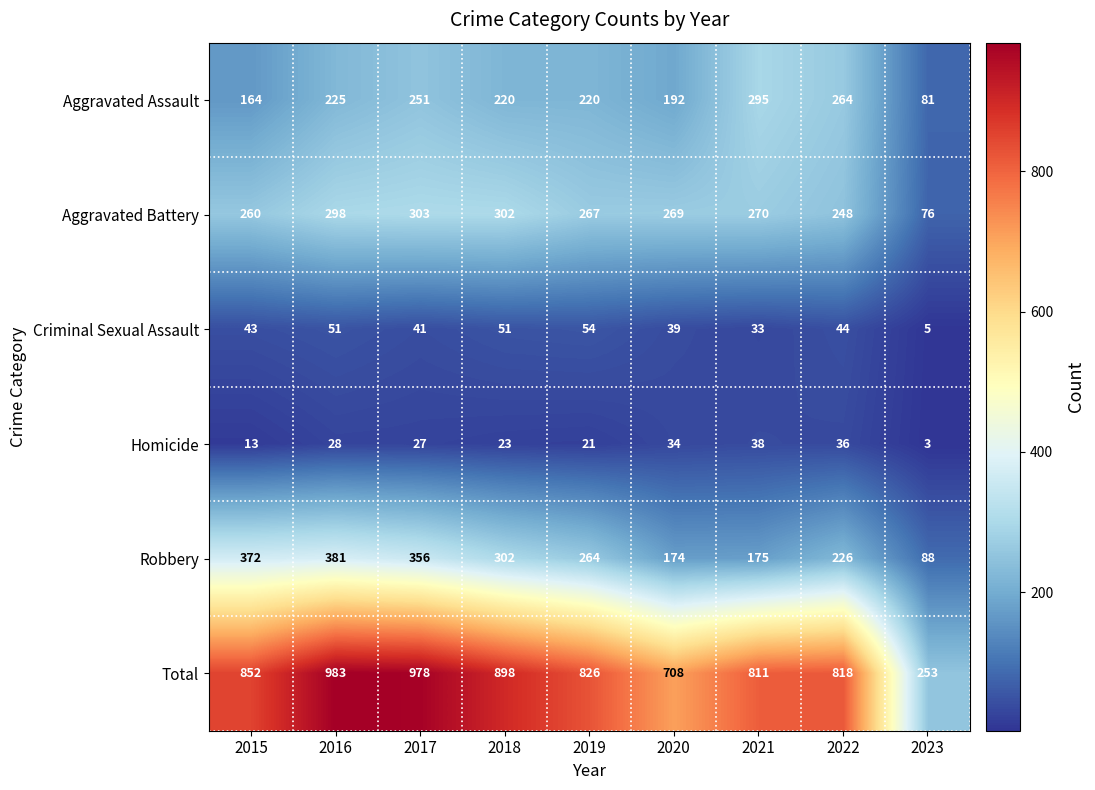

Which series has the largest total across all categories?

Total